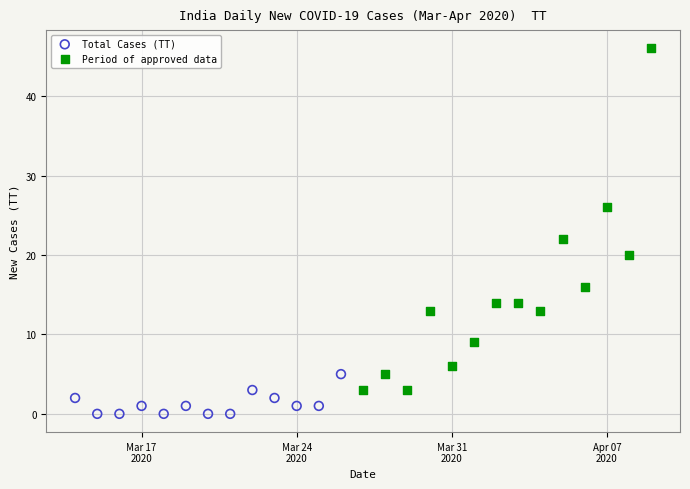

Which series reaches the minimum Y coordinate?

Total Cases (TT)